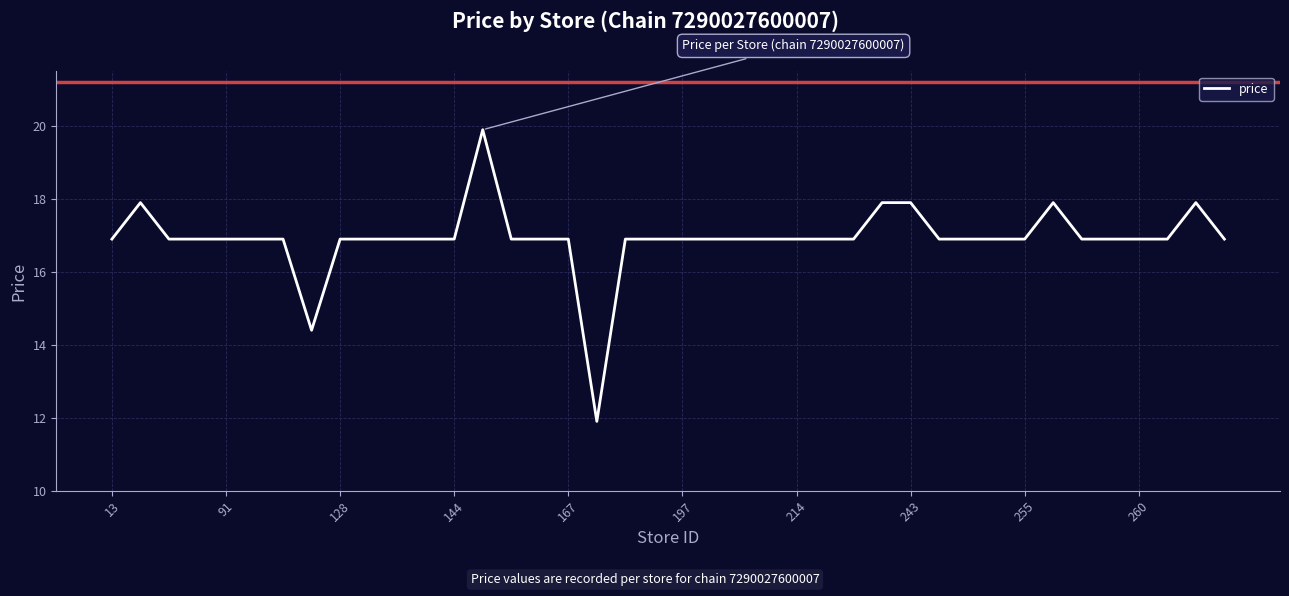

What is the minimum value shown in the chart?

11.9